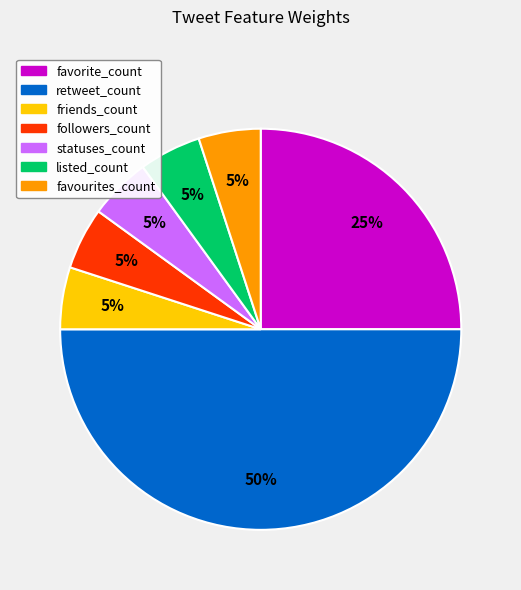

Do friends_count and followers_count together represent more than half of the pie?

No